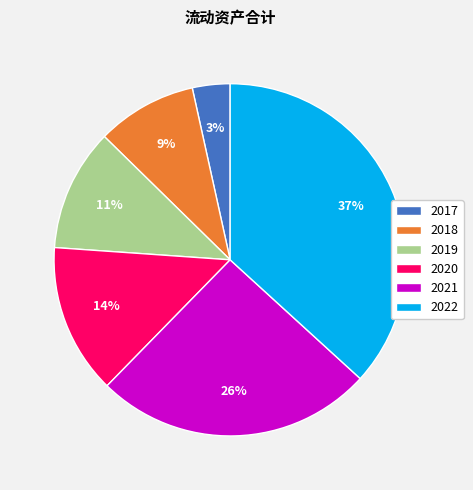

Is it true that 2017 is 3% of the pie?

True